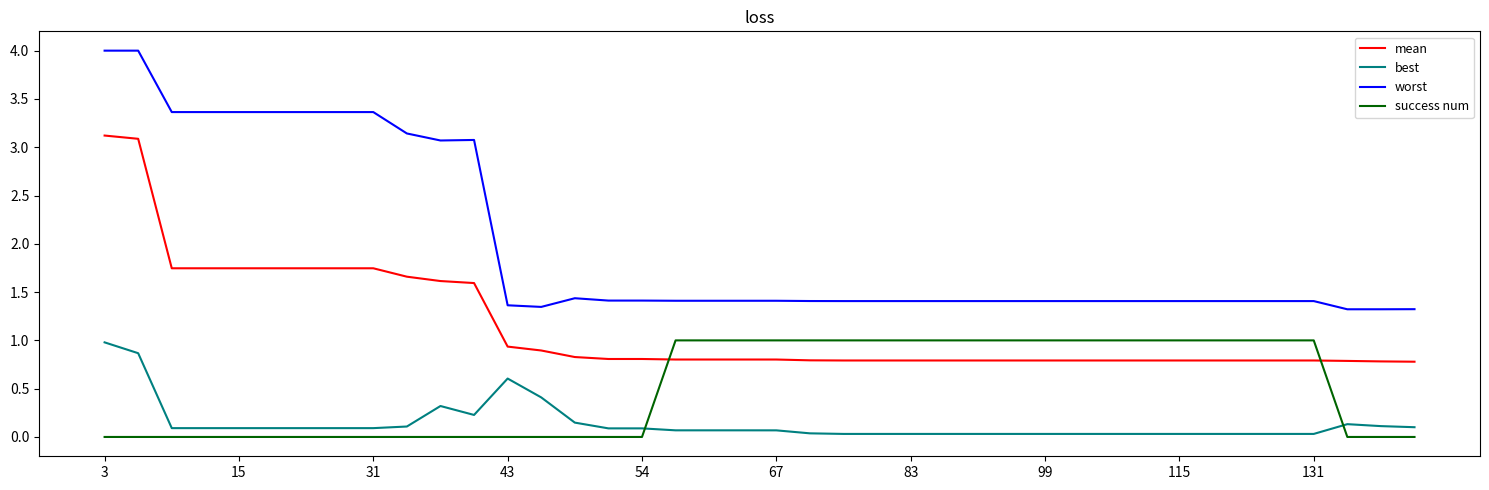

Which series has the largest total across all categories?

worst